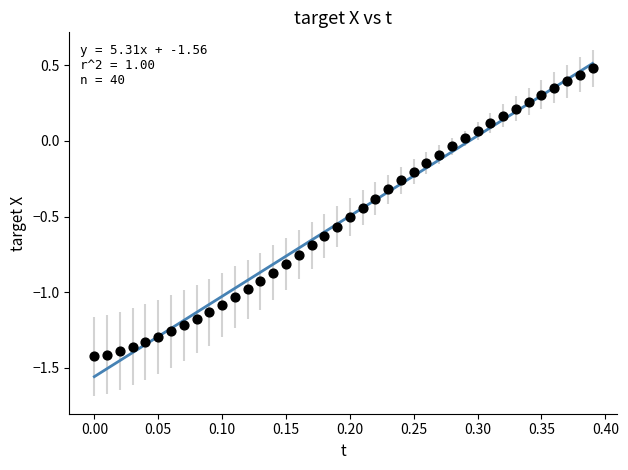

What is the range of Y values (max minus min)?

1.9